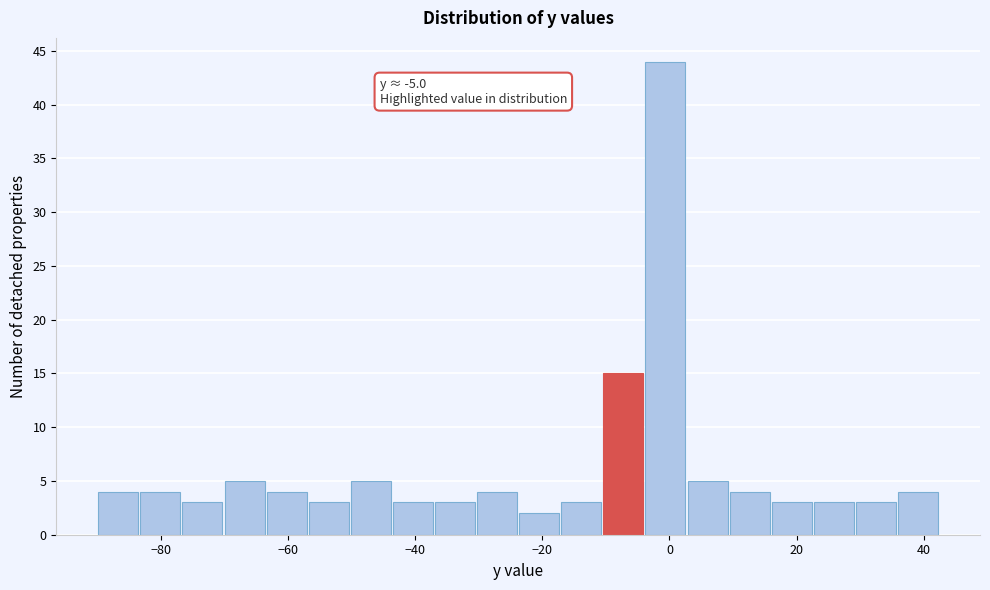

Around what value on the x-axis is the tallest bar? Give the approximate position of its centre, as read against the axis.

0